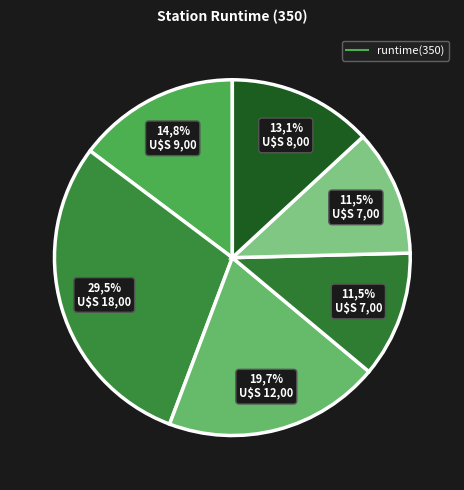

How many segments does this pie chart have?

6